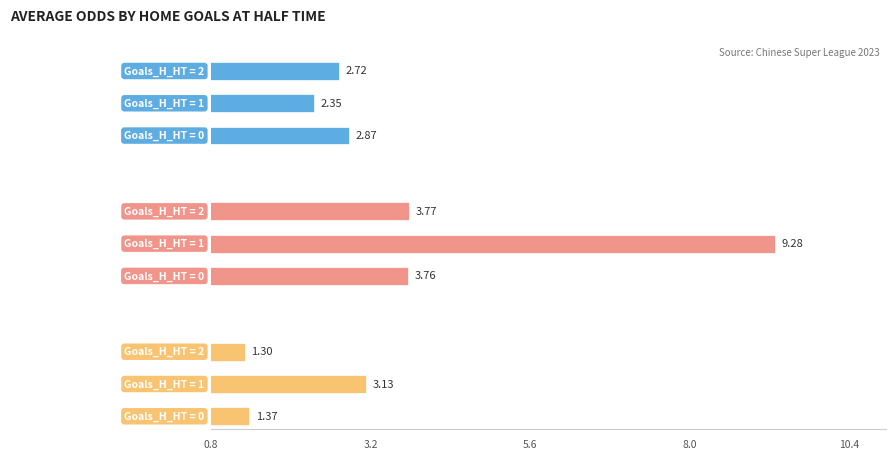

What is the value of the Avg Odd_DC_X2 bar at the 2nd from the left?

3.1